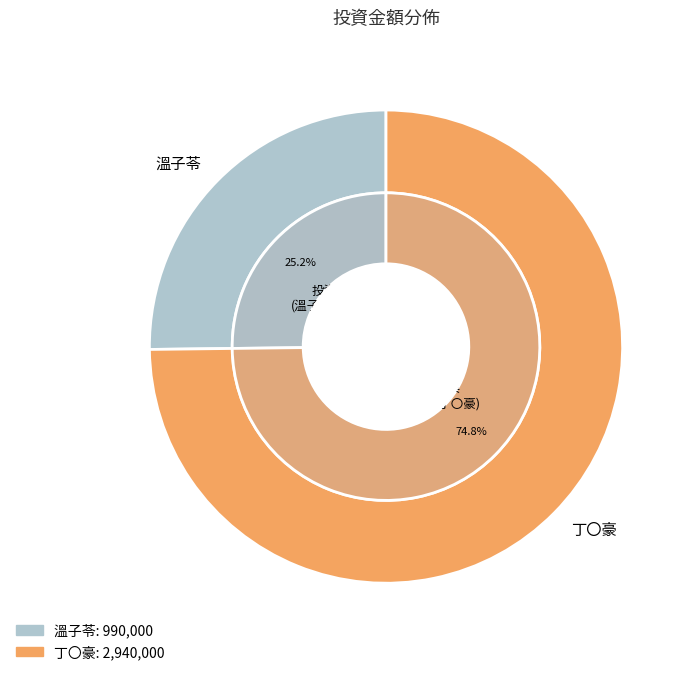

Does 丁〇豪 represent more than half of the total?

Yes